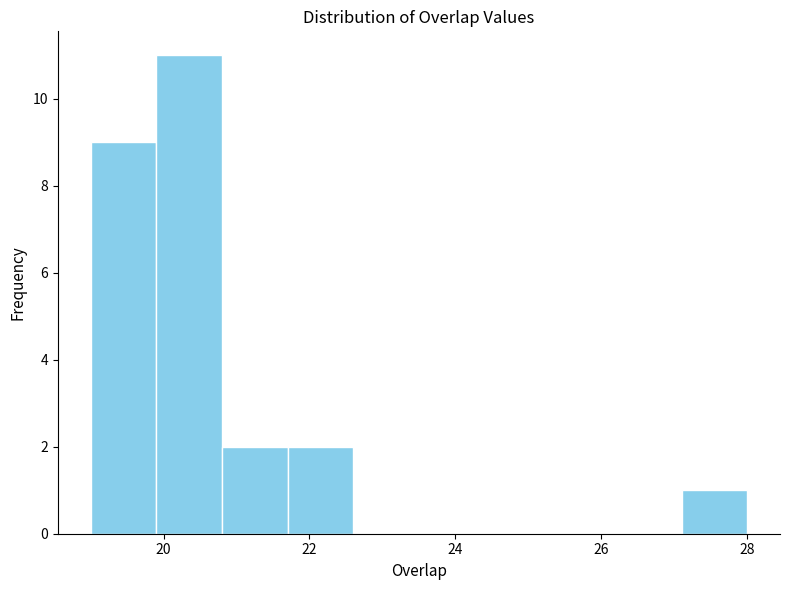

Reading left to right, list every bar in this chart as the range it spans on the x-axis followed by its height. Neither the bar edges nor the heights are printed on the chart, so give them approximately, as read against the axes.

19.0 to 19.9: 9
19.9 to 20.8: 11
20.8 to 21.7: 2
21.7 to 22.6: 2
22.6 to 23.5: 0
23.5 to 24.4: 0
24.4 to 25.3: 0
25.3 to 26.2: 0
26.2 to 27.1: 0
27.1 to 28.0: 1